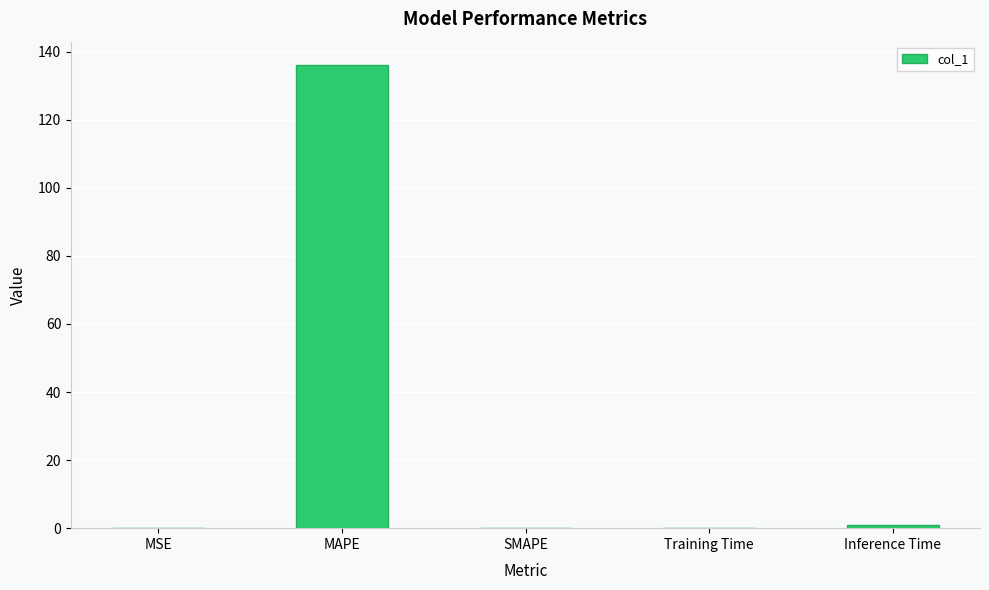

Between MSE and MAPE, which is larger?

MAPE